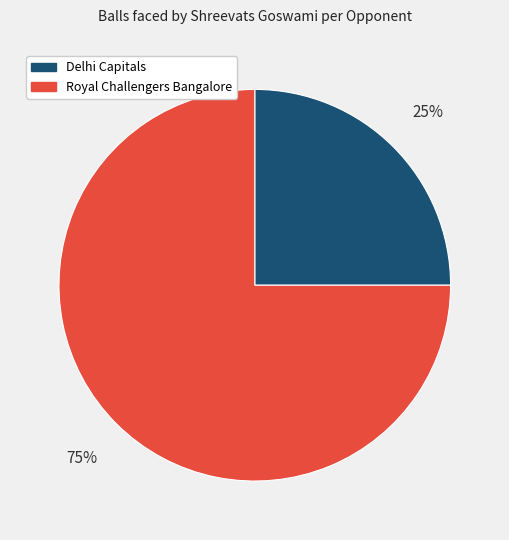

Which category has the biggest portion of the pie?

Royal Challengers Bangalore